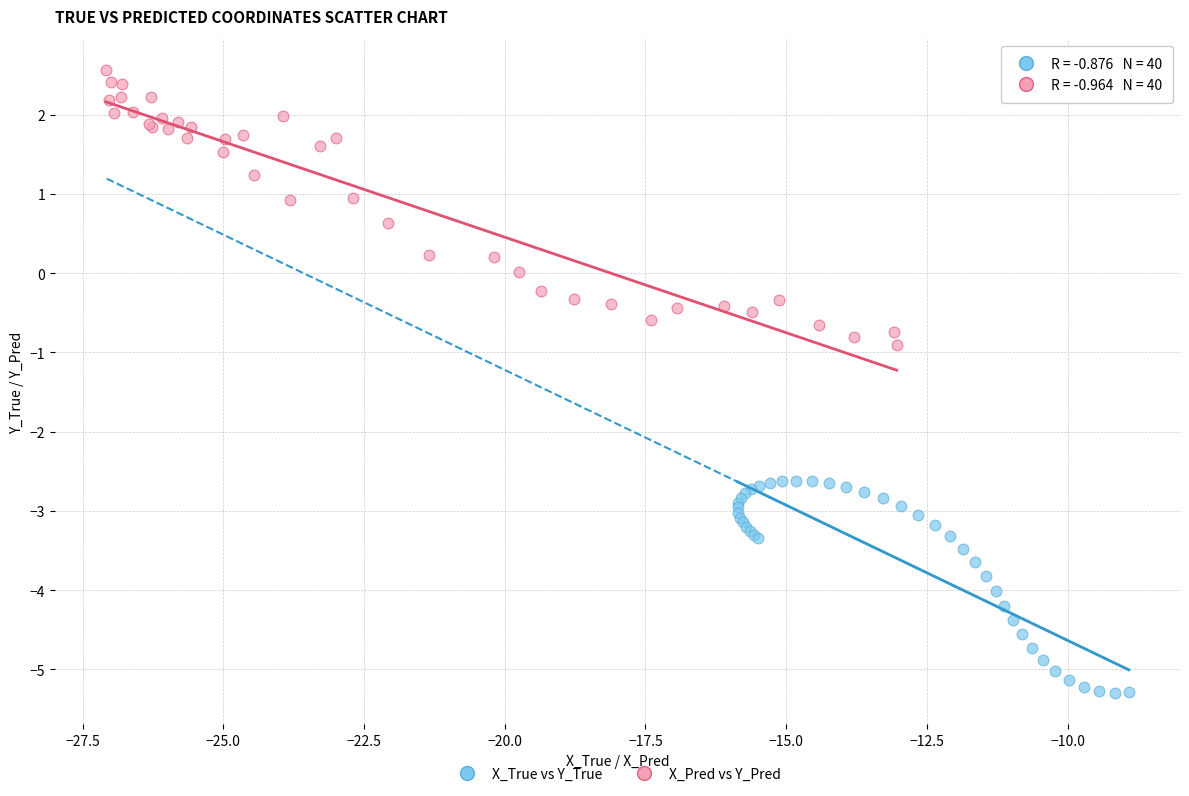

What are all the series names shown in the legend?

X_True vs Y_True, X_Pred vs Y_Pred